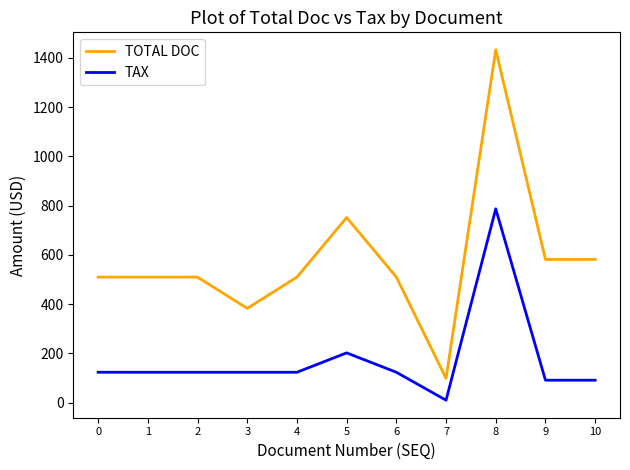

Where is TAX nearest to the value 398?

5